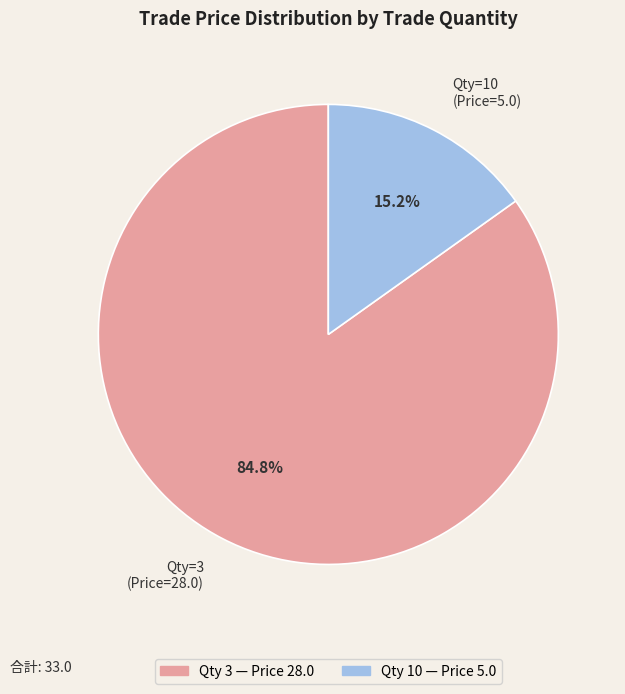

Which has a higher value, Qty 10 — Price 5.0 or Qty 3 — Price 28.0?

Qty 3 — Price 28.0